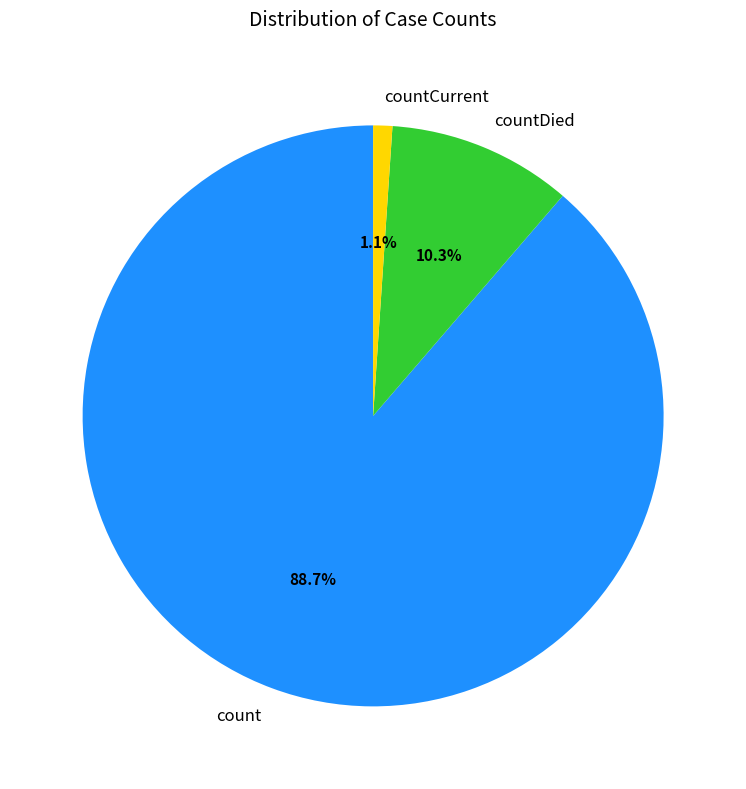

Does countDied represent more than half of the total?

No